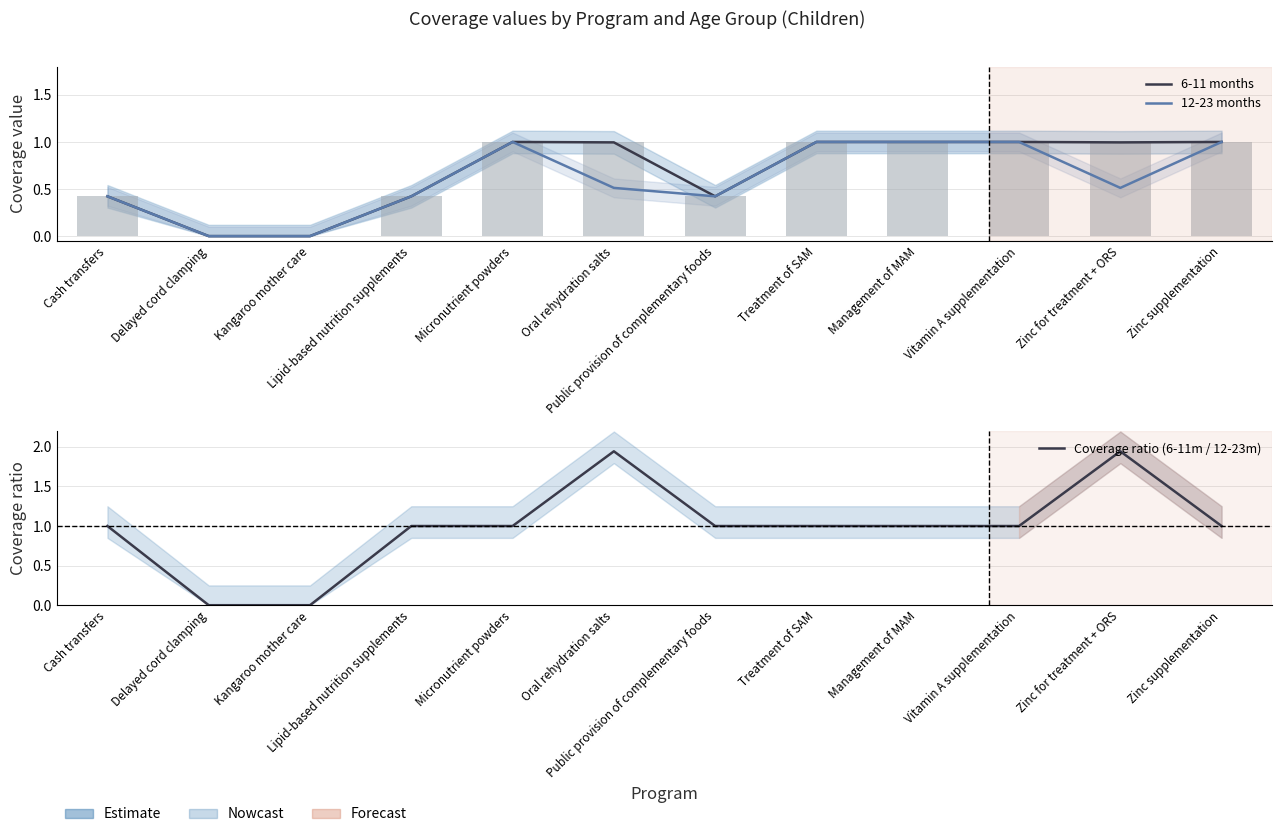

Which has a higher value, Treatment of SAM or Lipid-based nutrition supplements?

Treatment of SAM